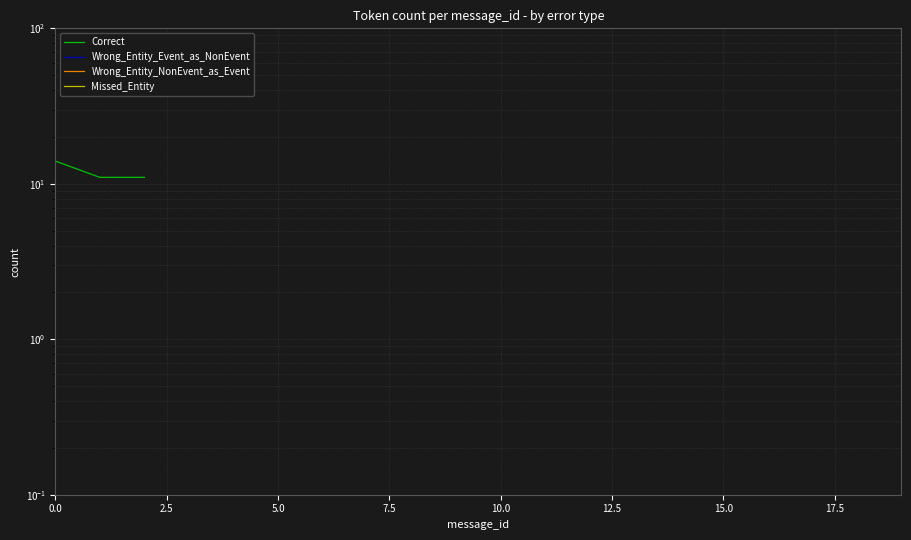

Is this an area chart (filled region under the line)?

No